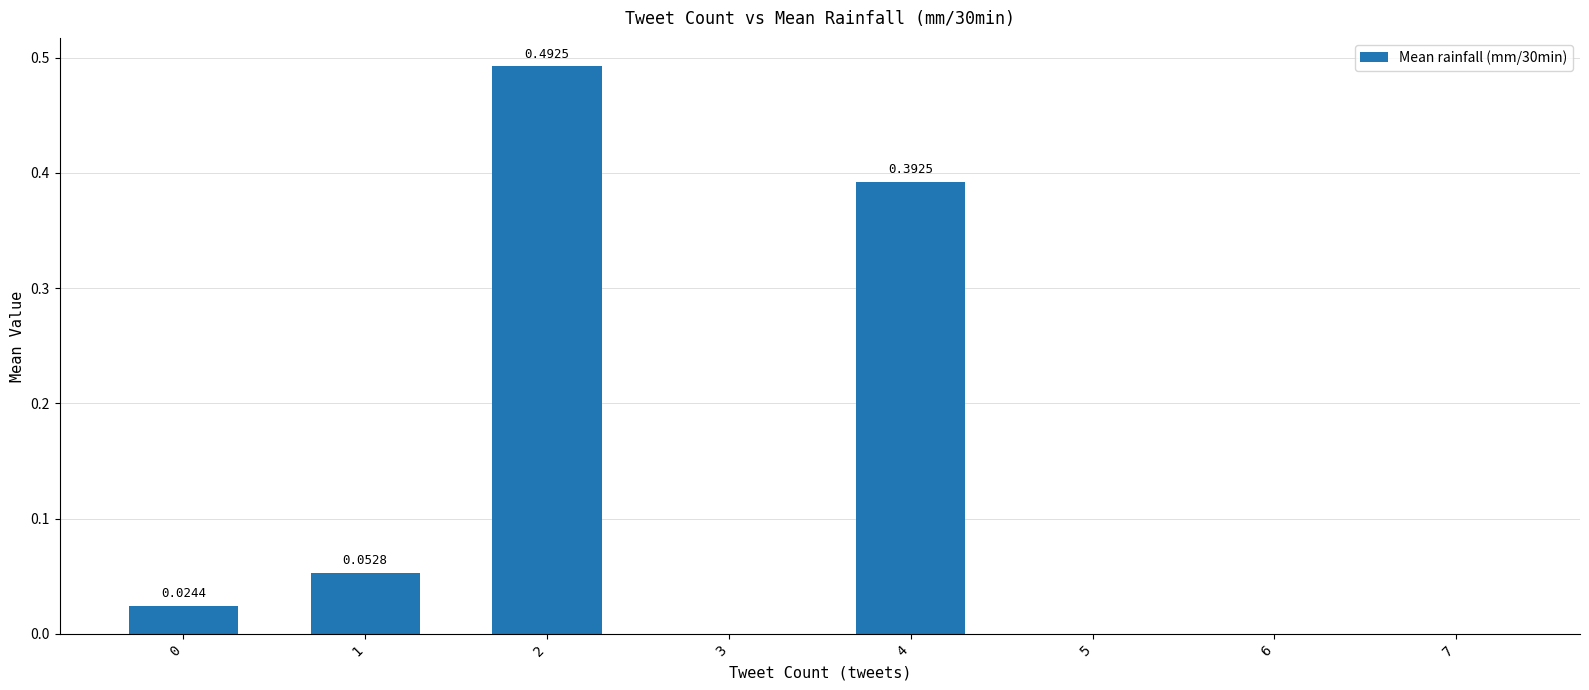

Is it true that the value at 7 is 0.0?

True